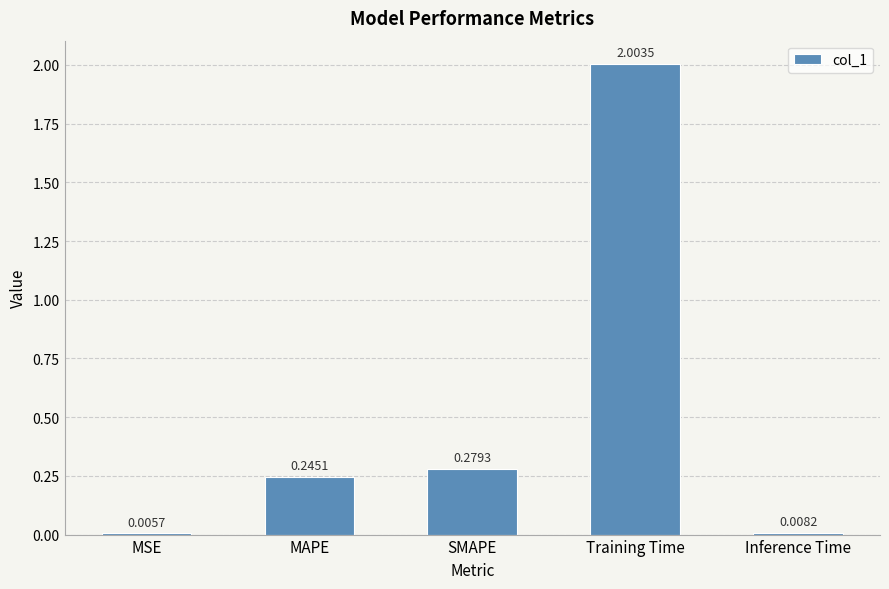

At which category does the chart reach its peak across all series?

Training Time